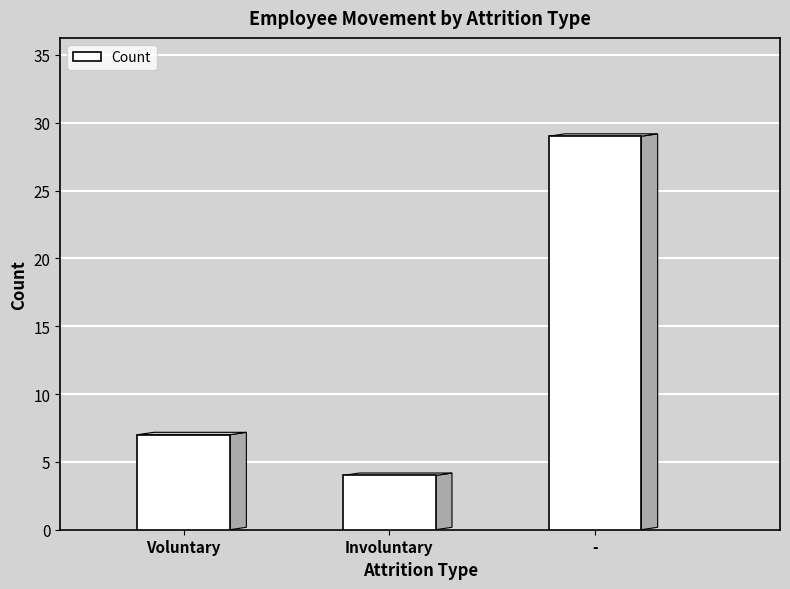

Count the number of data series in this chart.

1